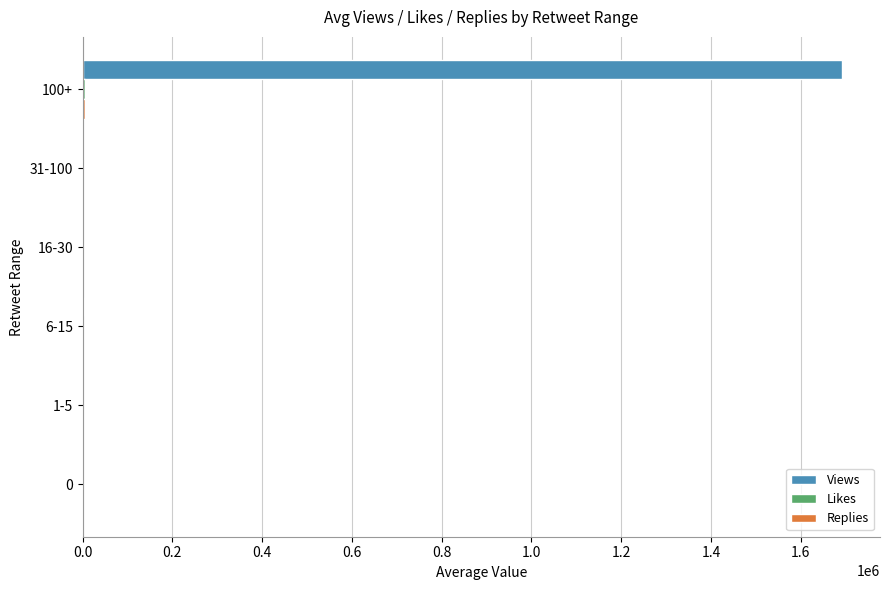

At which category is the sum across all series the highest?

100+